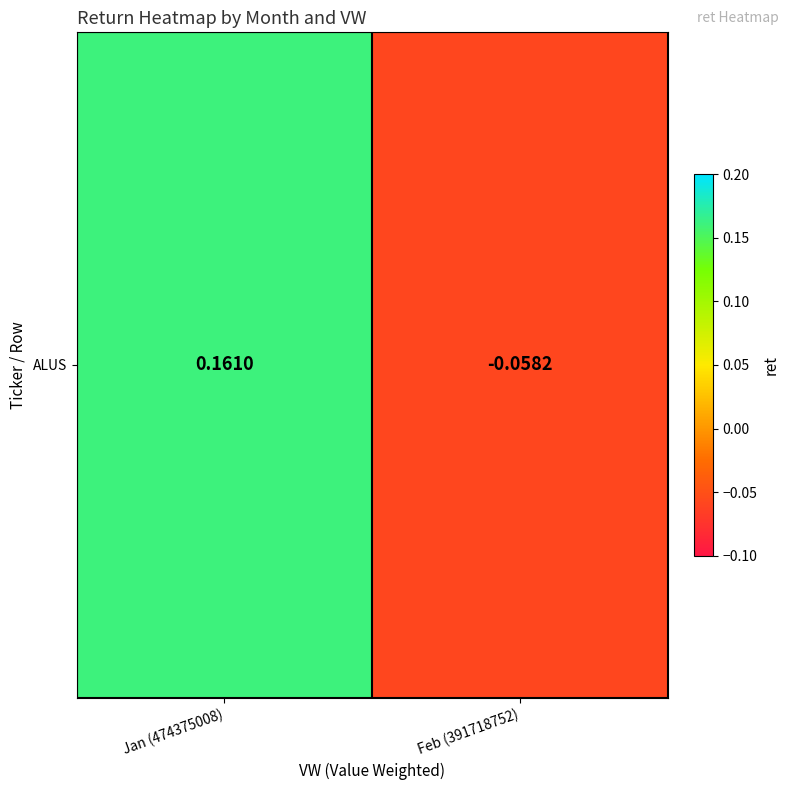

How many values are between 0 and 1?

1